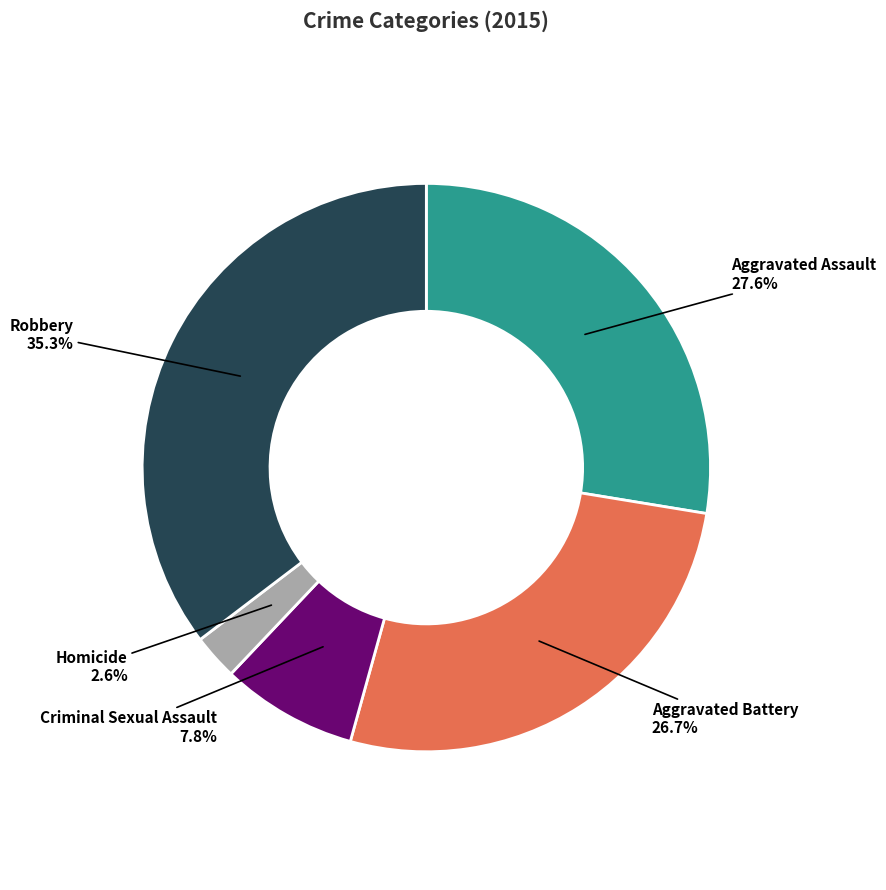

To the nearest percent, what percentage of the pie is Aggravated Assault?

28%